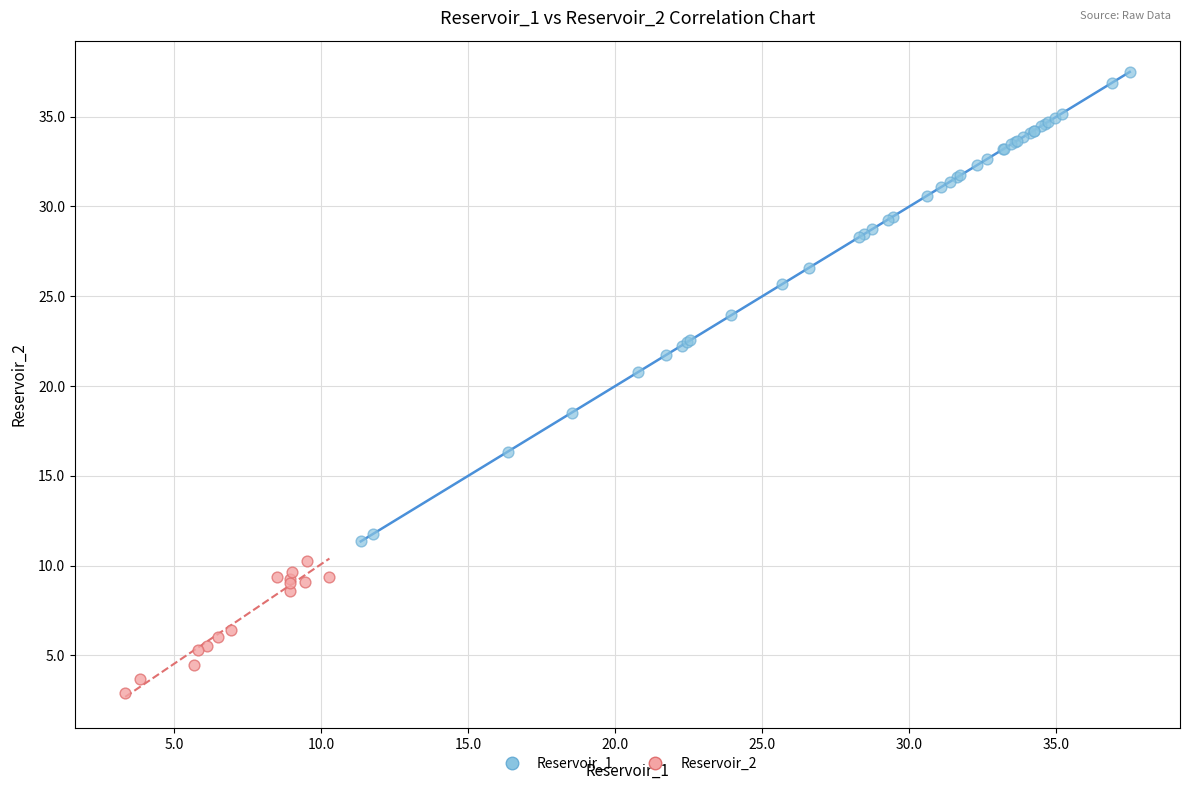

Which series reaches the minimum Y coordinate?

Reservoir_2